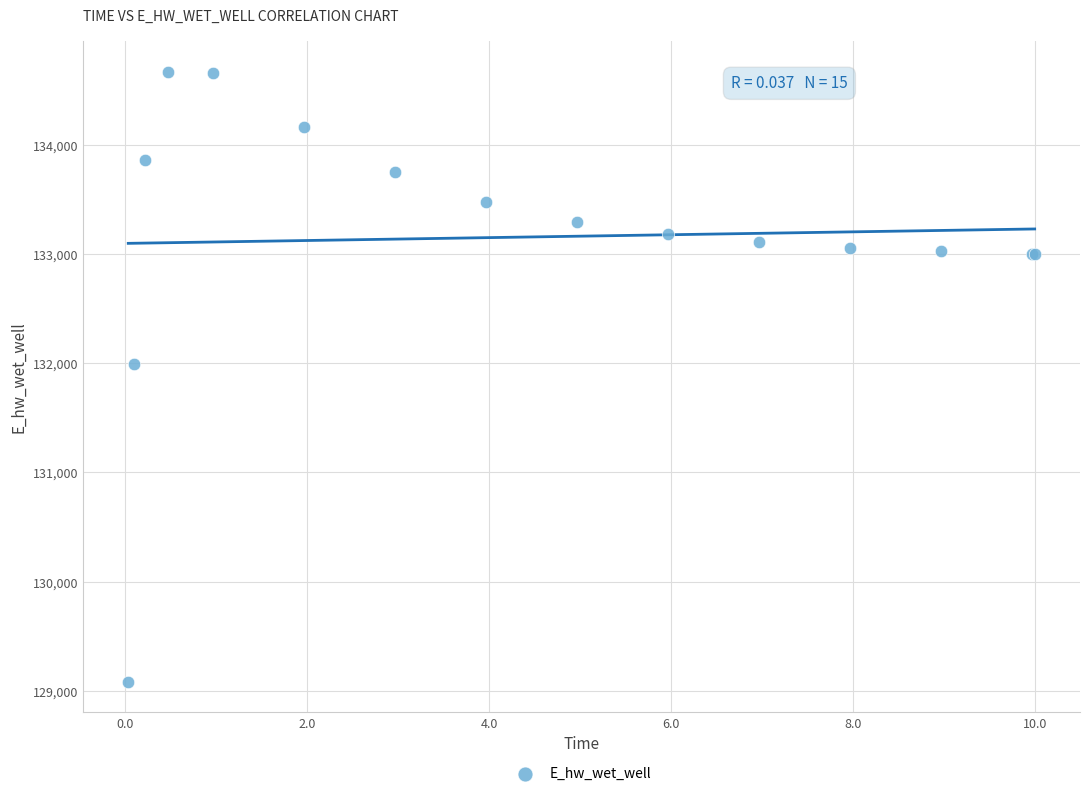

What Y value in the scatter plot is closest to 131875?

131996.7